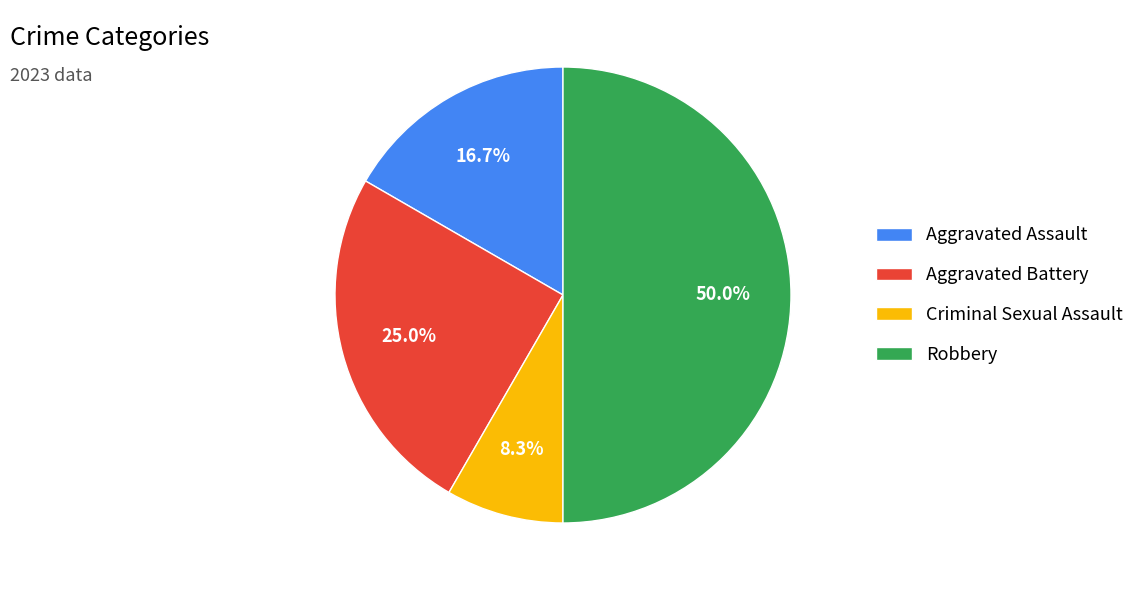

To the nearest percent, what is the average slice percentage?

25%